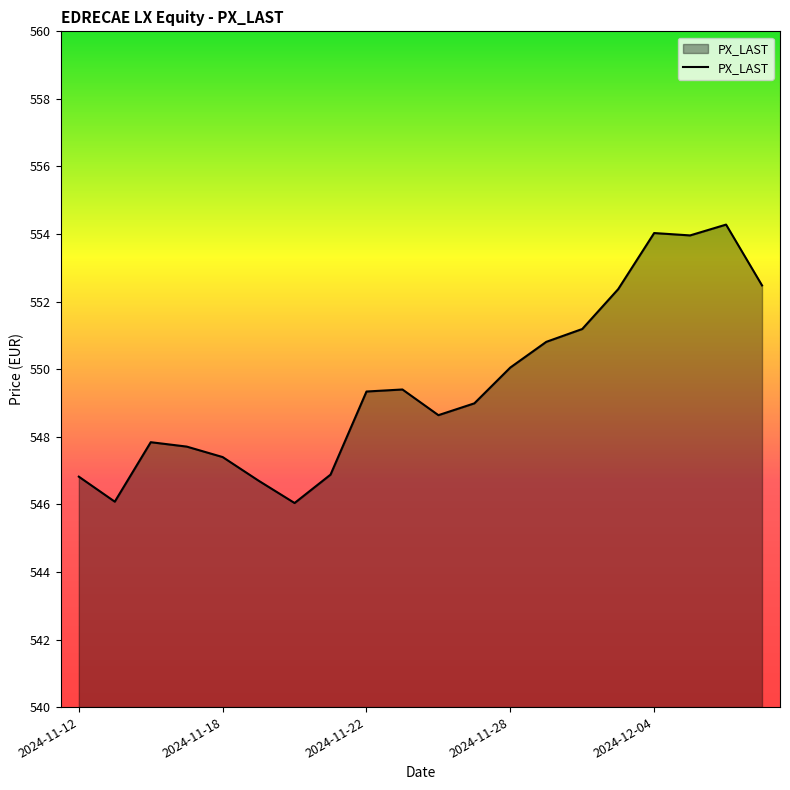

How many categories are shown in the chart?

20